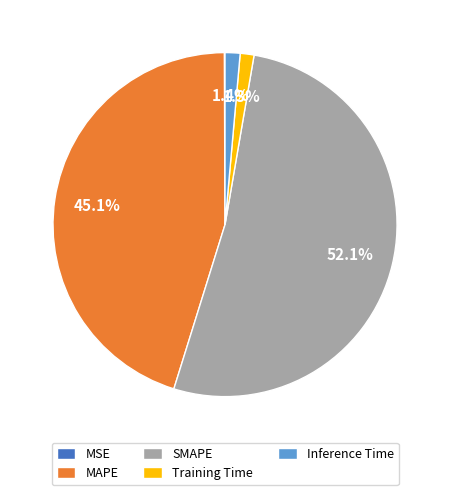

What percentage is NOT represented by Training Time?

98.7%